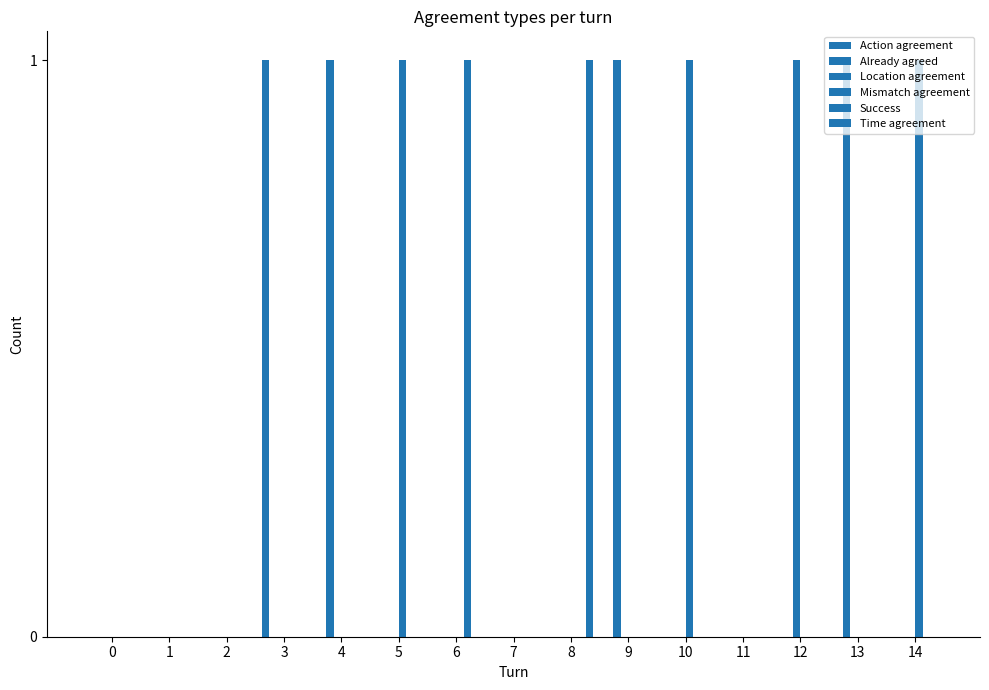

Count the number of data series in this chart.

6